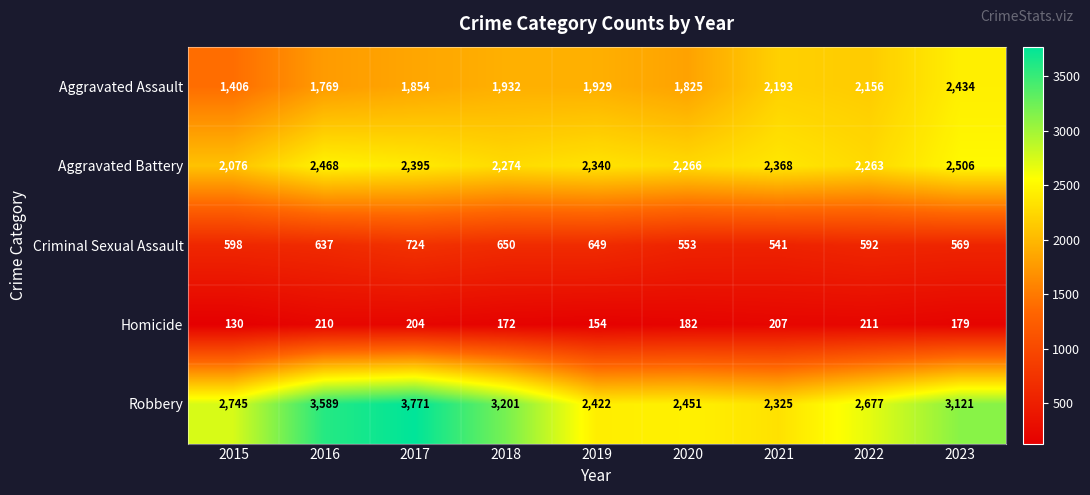

What value does the Aggravated Battery series have at 2022?

2263